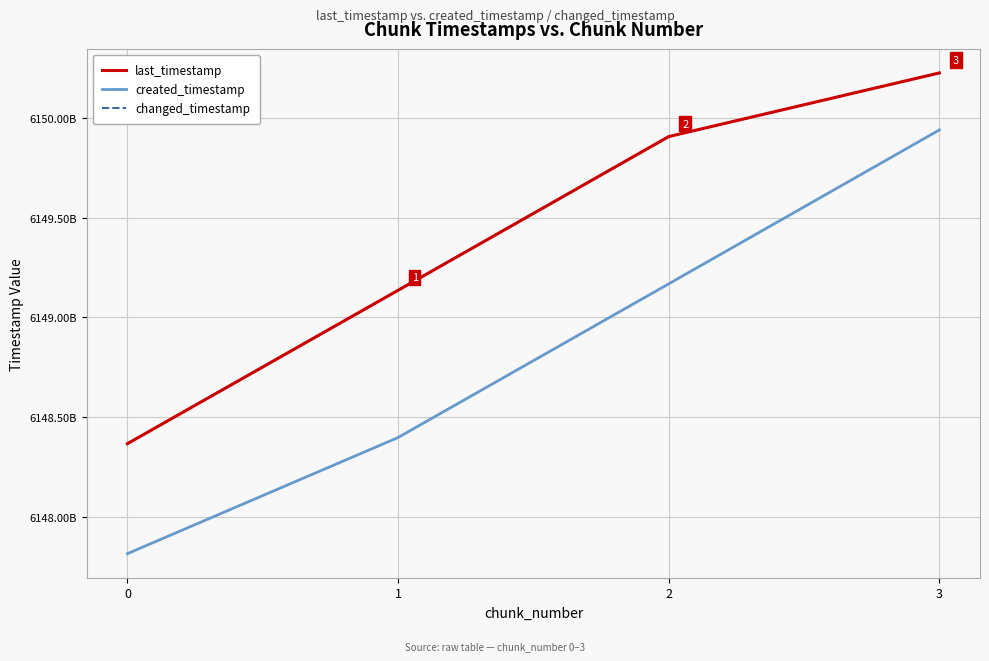

True or false: created_timestamp and last_timestamp cross at least once.

False